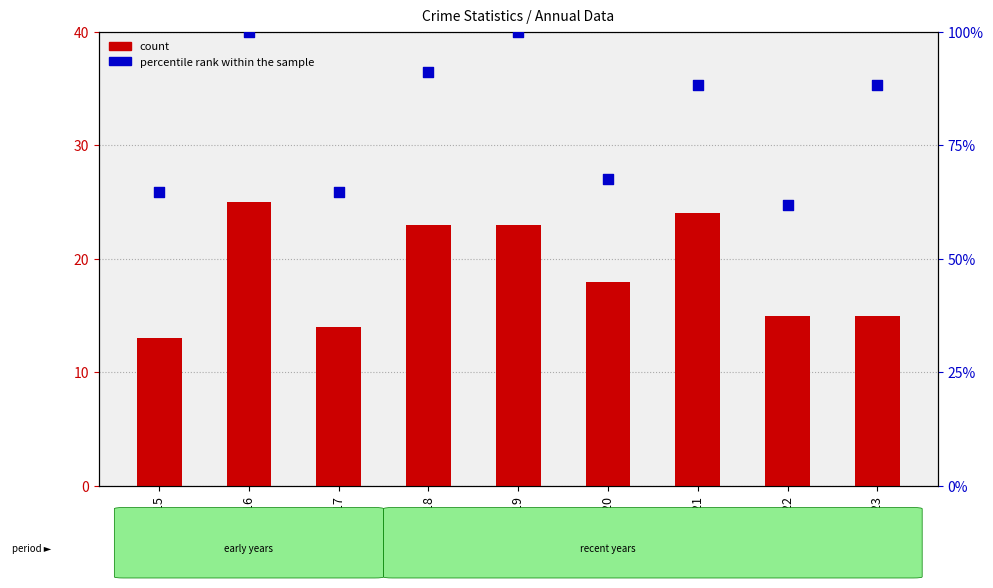

What are all the series names shown in the legend?

count, percentile rank within the sample